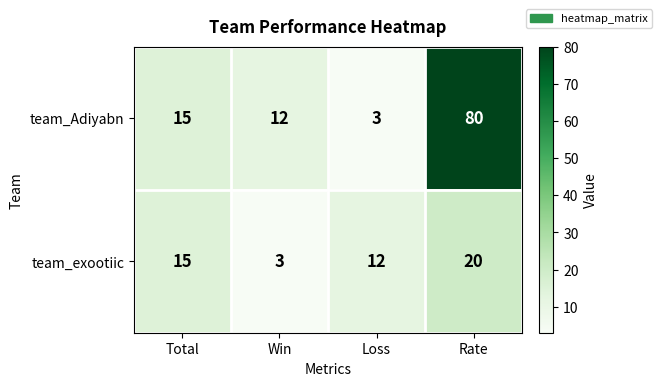

What value does the team_exootiic series have at Total, to the nearest 10?

20